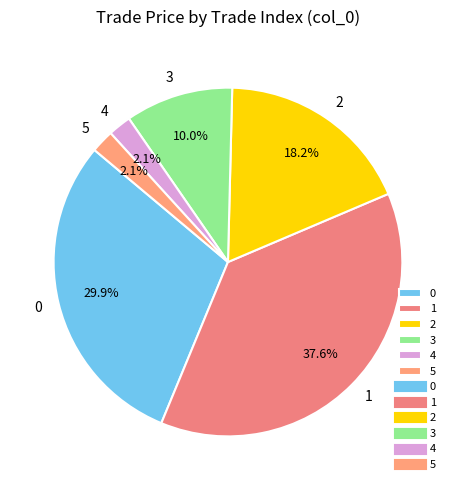

Between 5 and 3, which is larger?

3